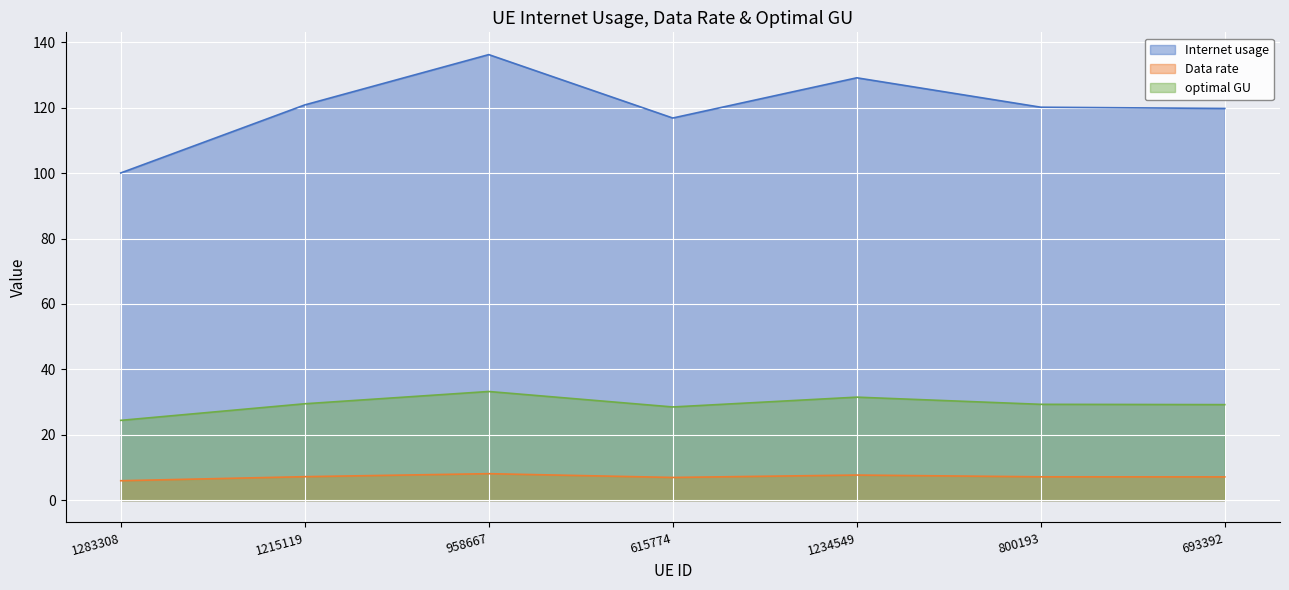

At 800193, list the series in order from largest to smallest.

Internet usage, optimal GU, Data rate